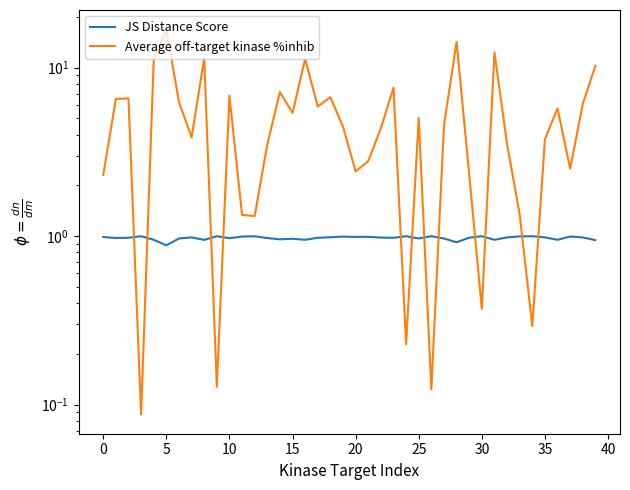

What are all the series names shown in the legend?

JS Distance Score, Average off-target kinase %inhib